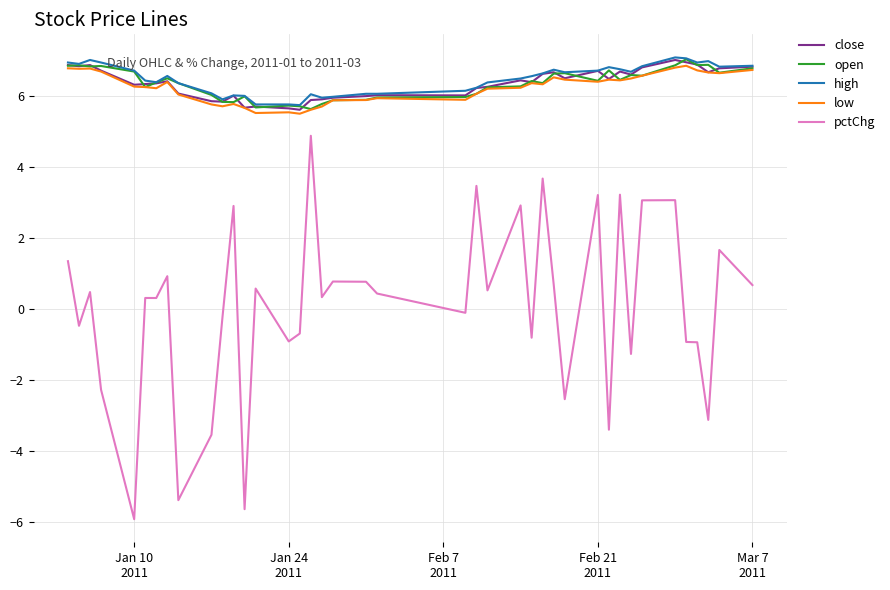

True or false: open and pctChg intersect in this chart.

False